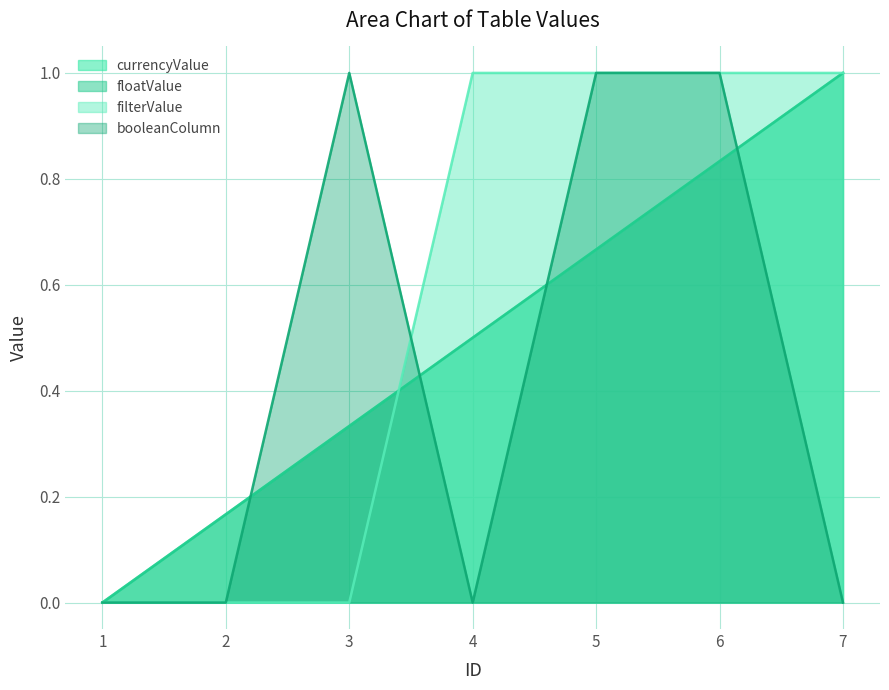

Between 2 and 1, which is larger?

2